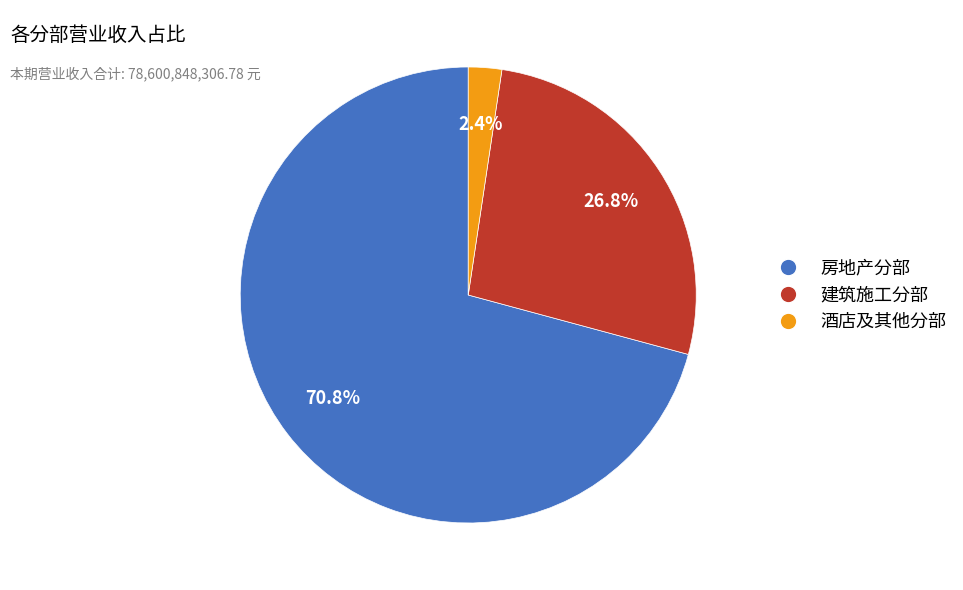

How much of the chart is everything except 酒店及其他分部?

97.6%